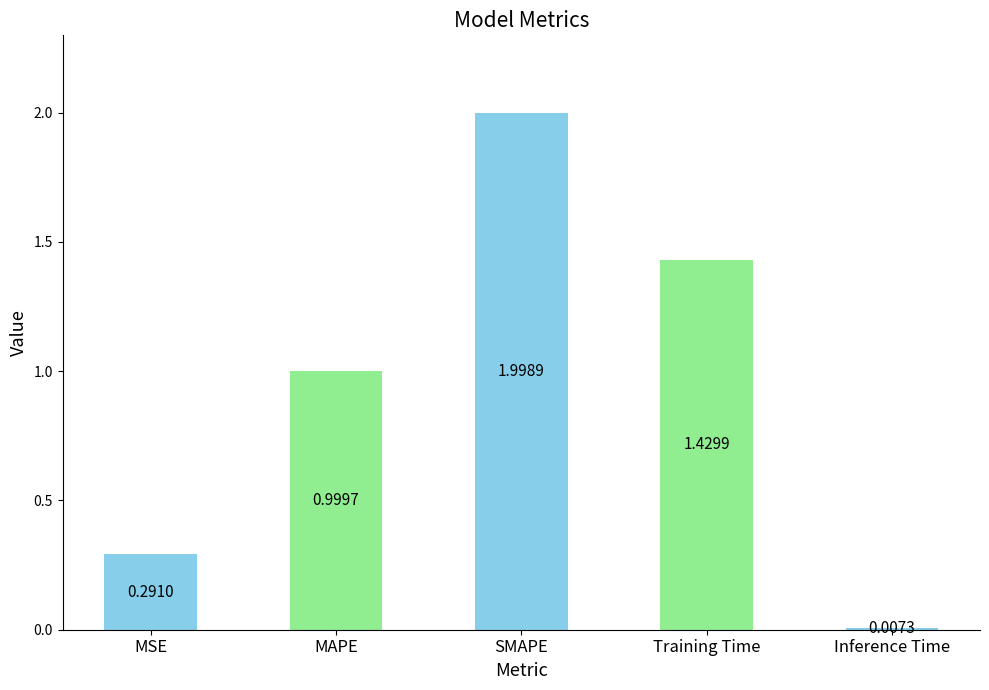

At which label is the value closest to 1?

MAPE